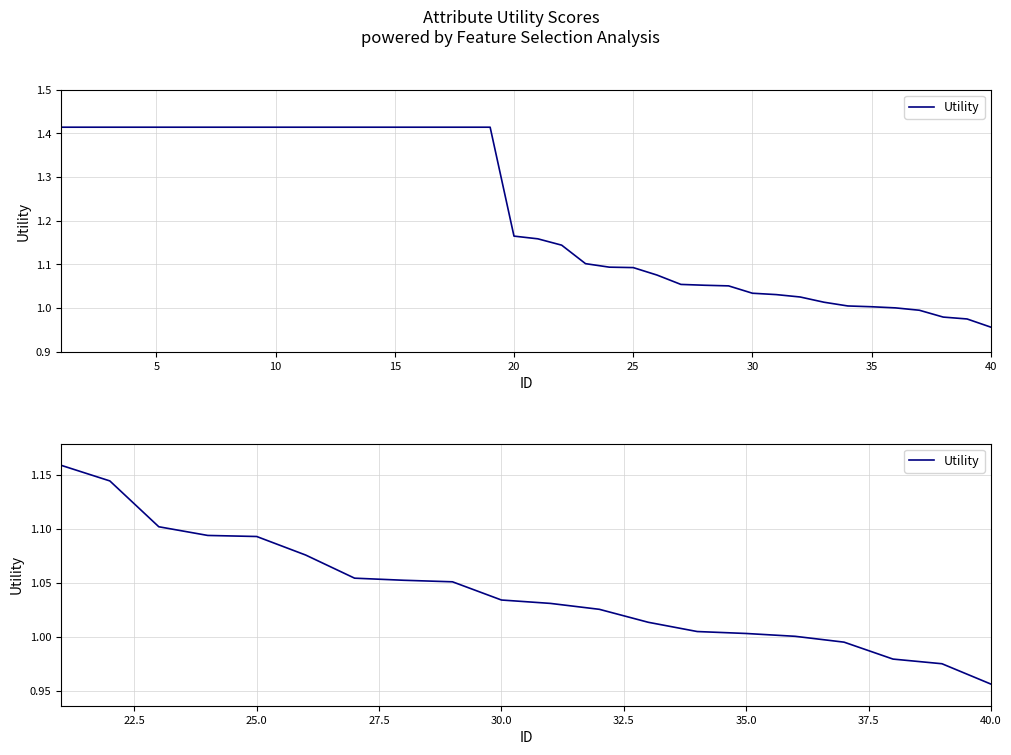

What is the value of the 5th point from the left?

1.1